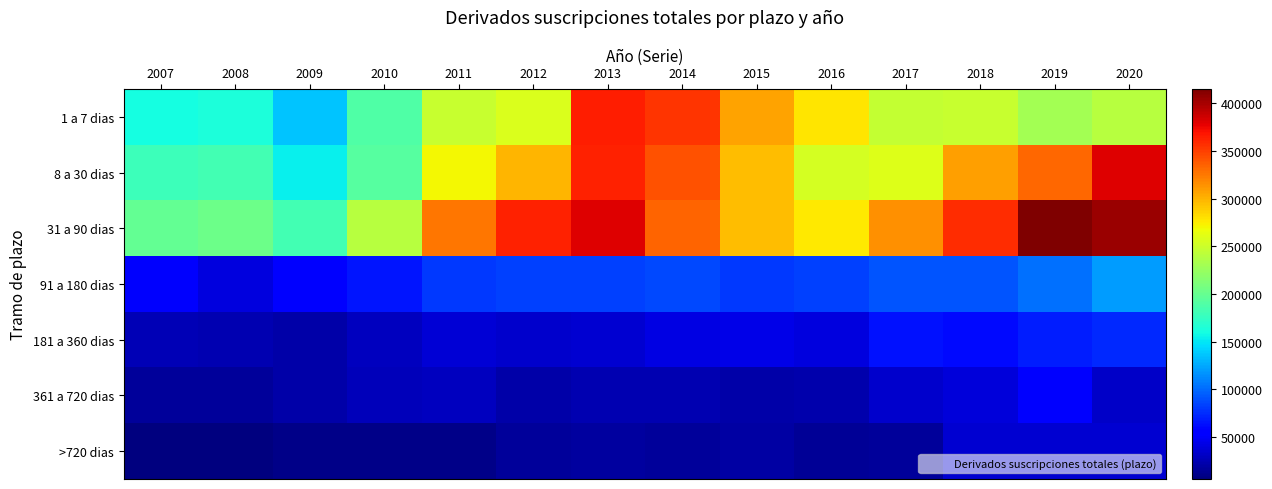

At how many categories does at least one series exceed 263455?

10